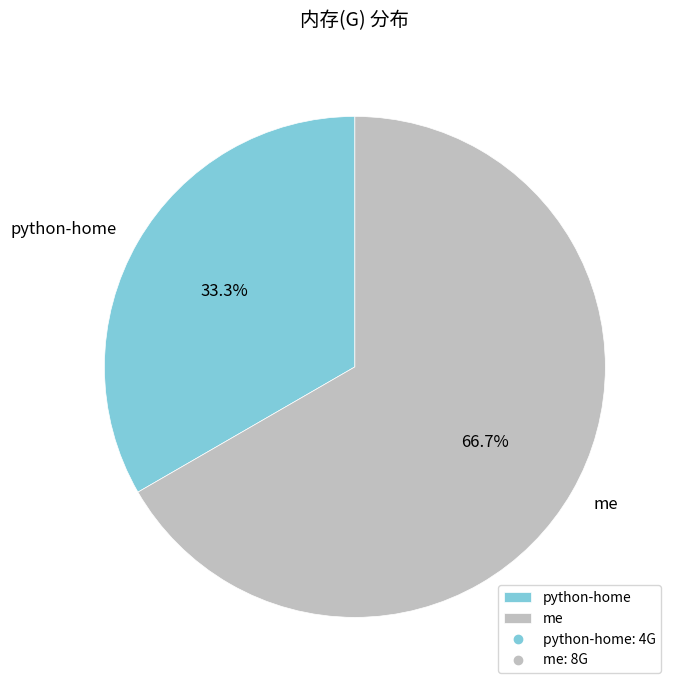

Combined, what portion of the pie is python-home and me?

100.0%